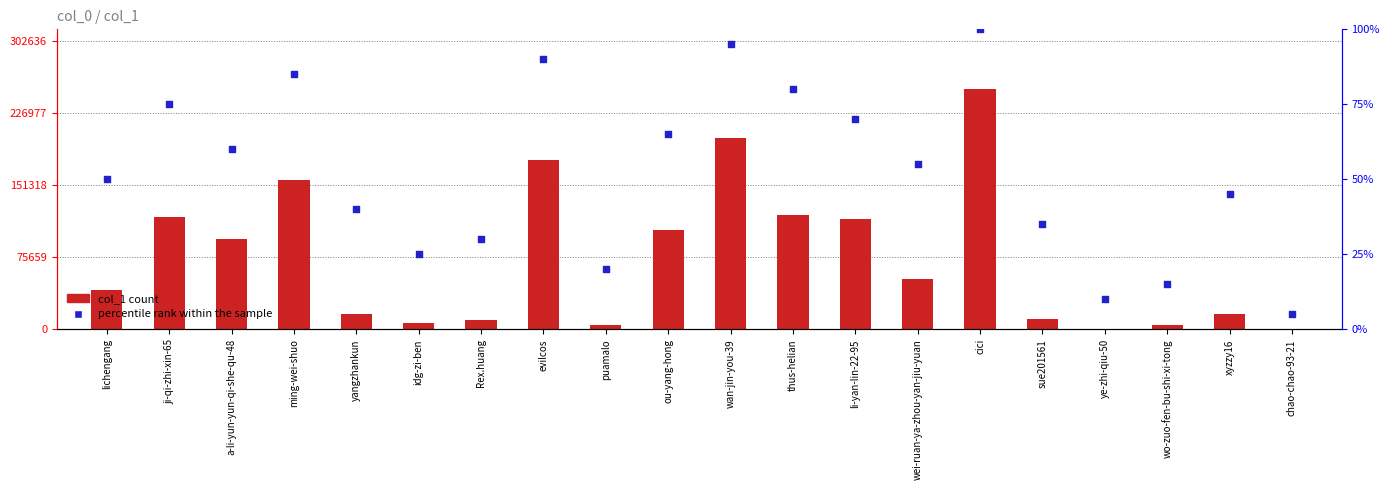

Which series has the largest total across all categories?

col_1 count